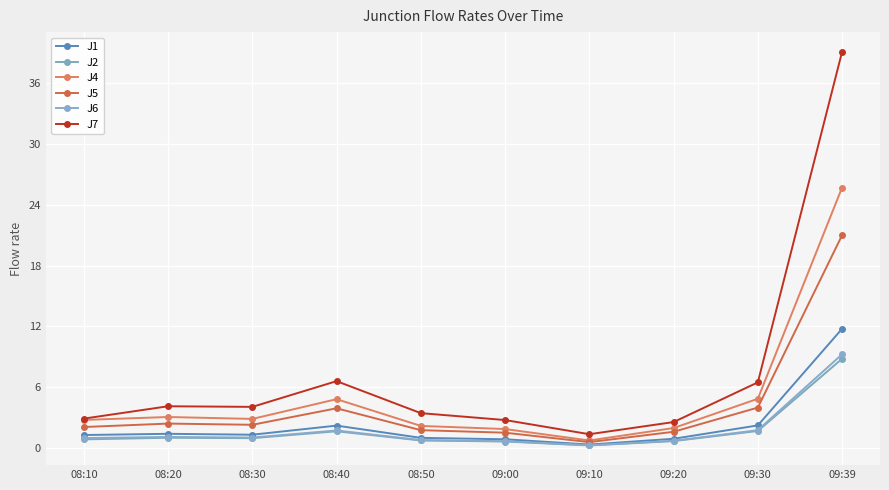

True or false: J2 and J5 cross at least once.

False